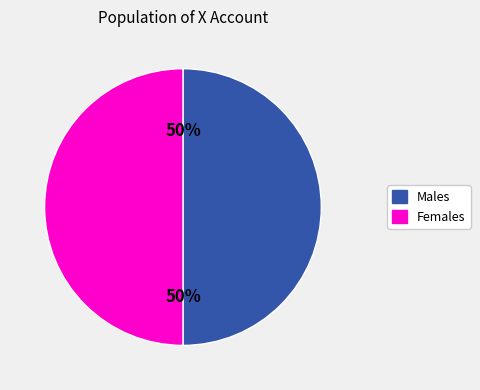

Count the number of slices in the pie.

2